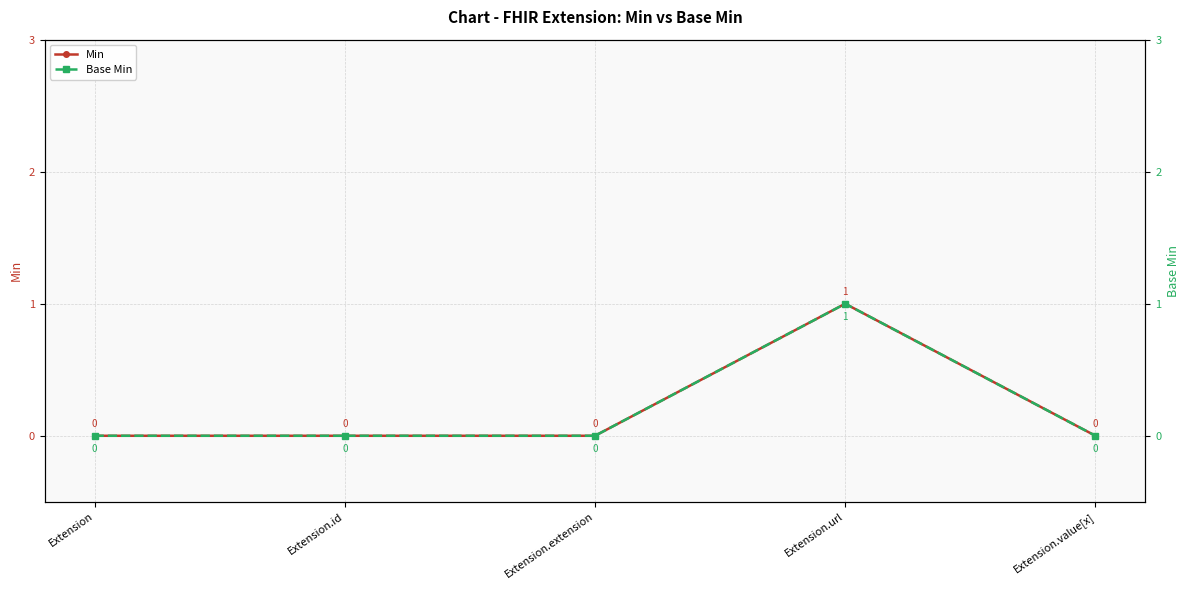

What are all the series names shown in the legend?

Min, Base Min